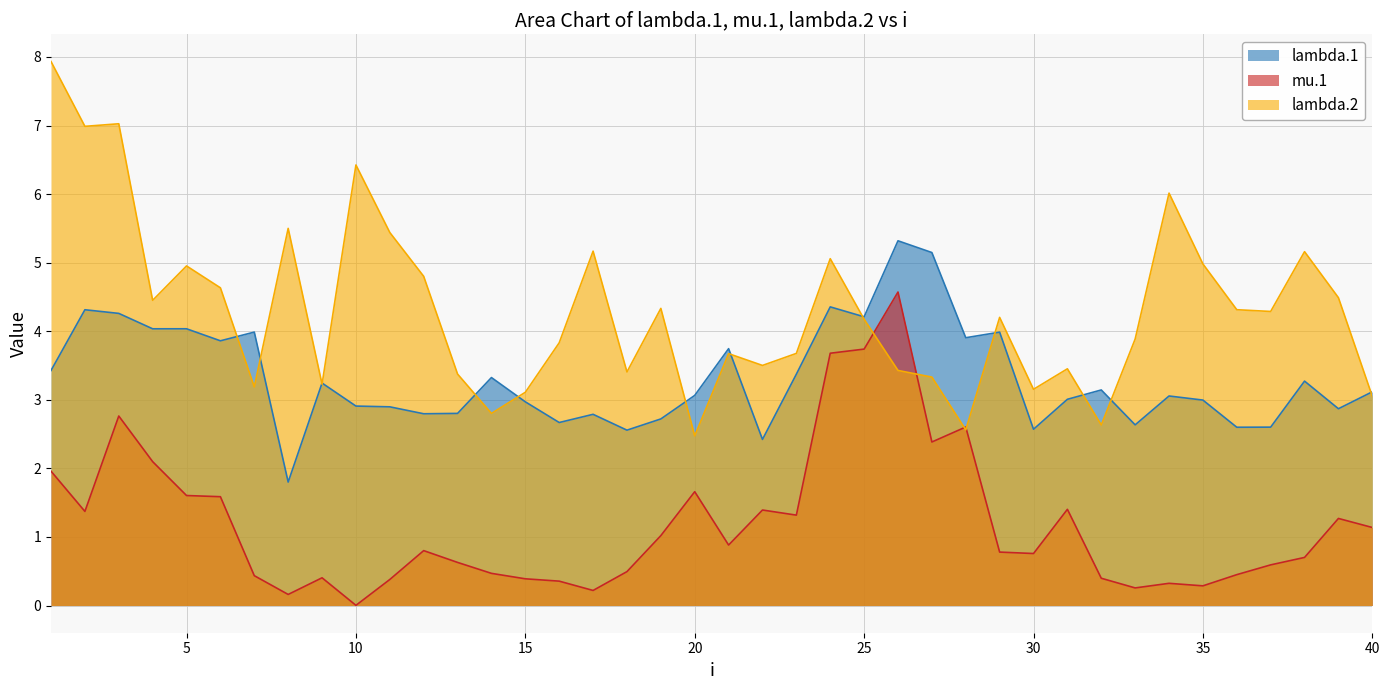

How many series are shown in this chart?

3